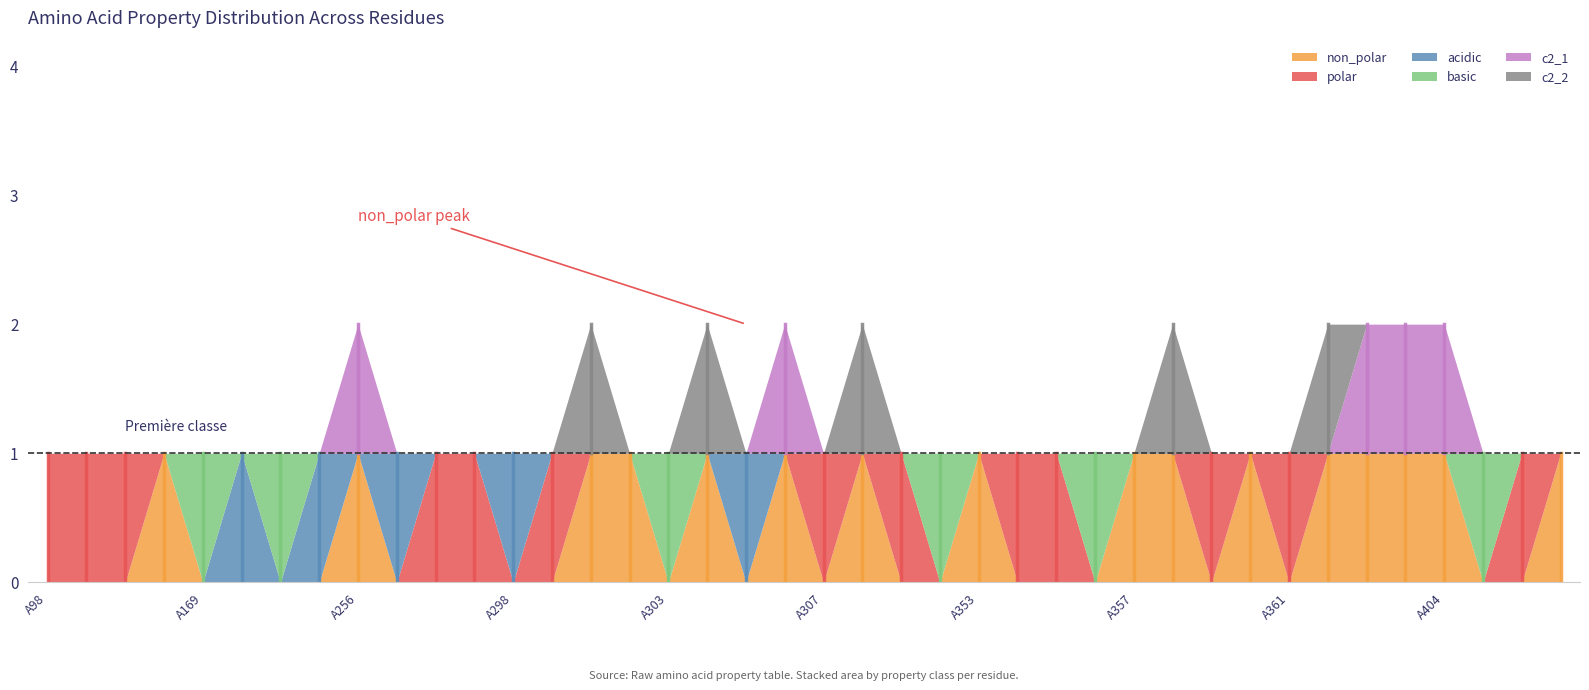

Where is the first local minimum for basic?

A170